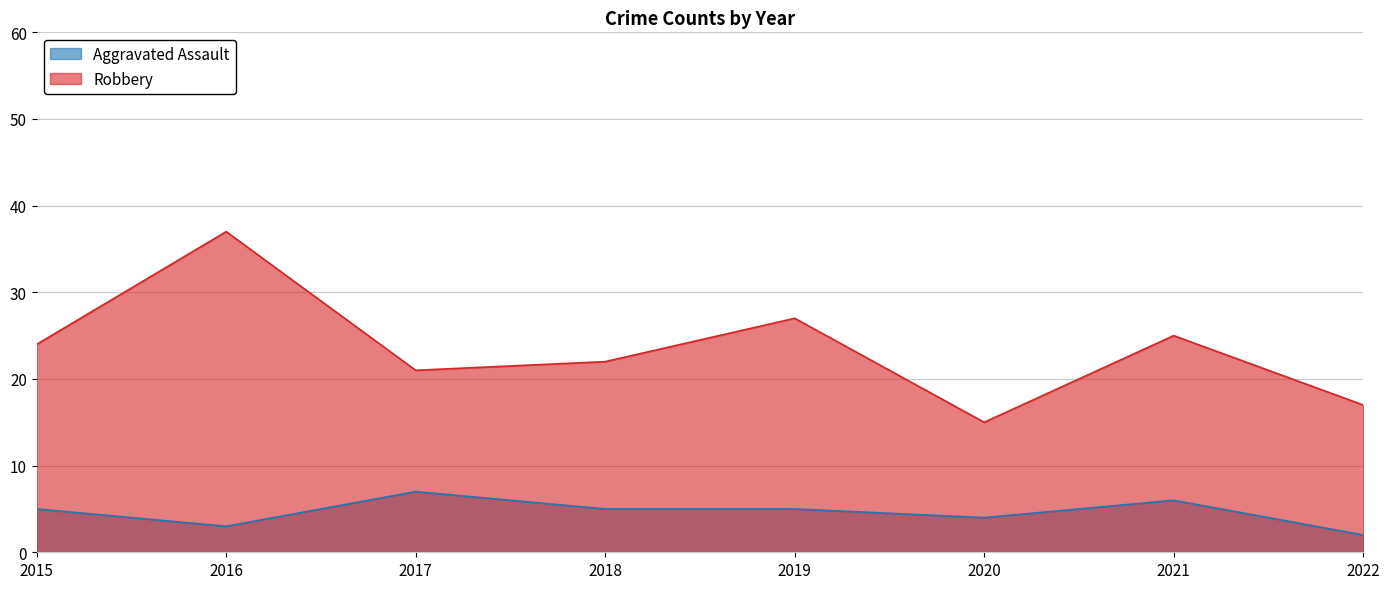

What is the average value of the Aggravated Assault series?

5